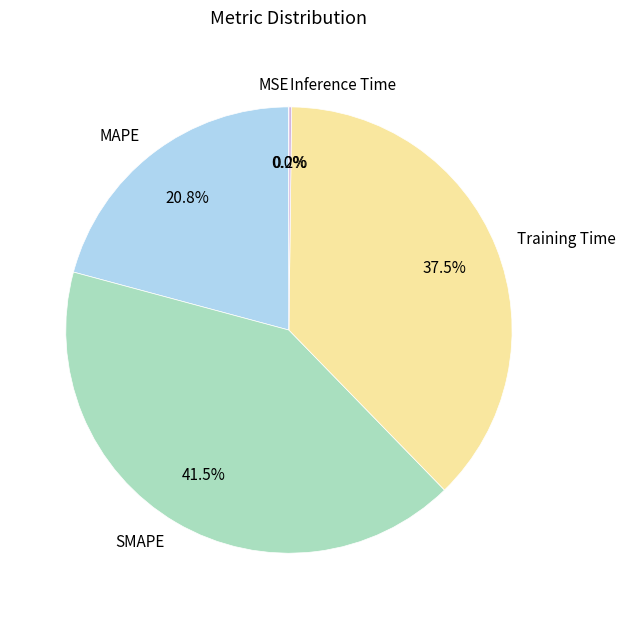

Does any single category account for the majority?

No